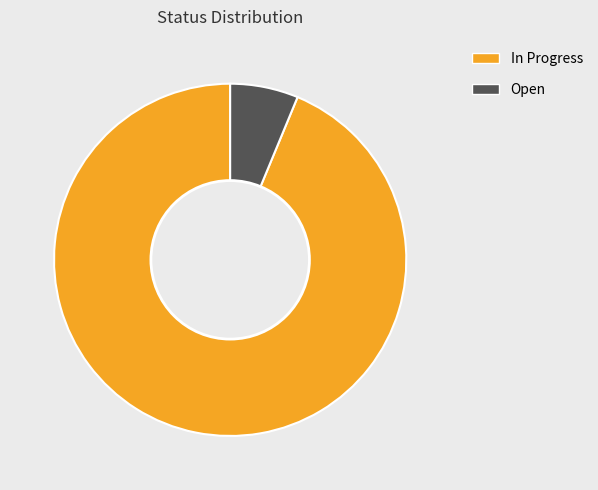

The Open slice represents 1% of the pie. True or false?

False